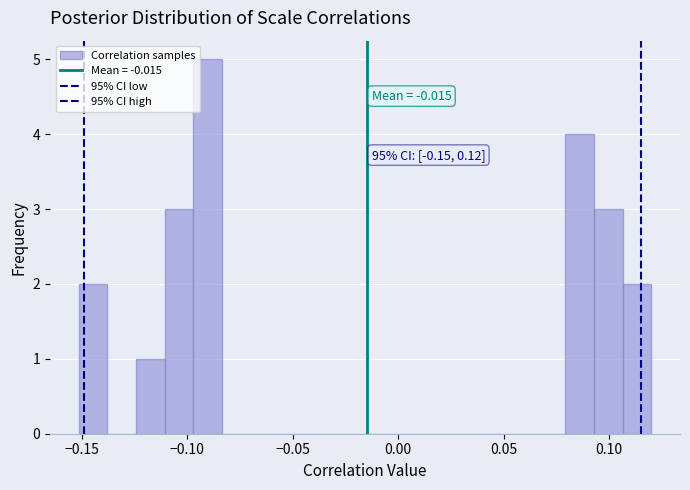

Around what value on the x-axis is the tallest bar? Give the approximate position of its centre, as read against the axis.

-0.090